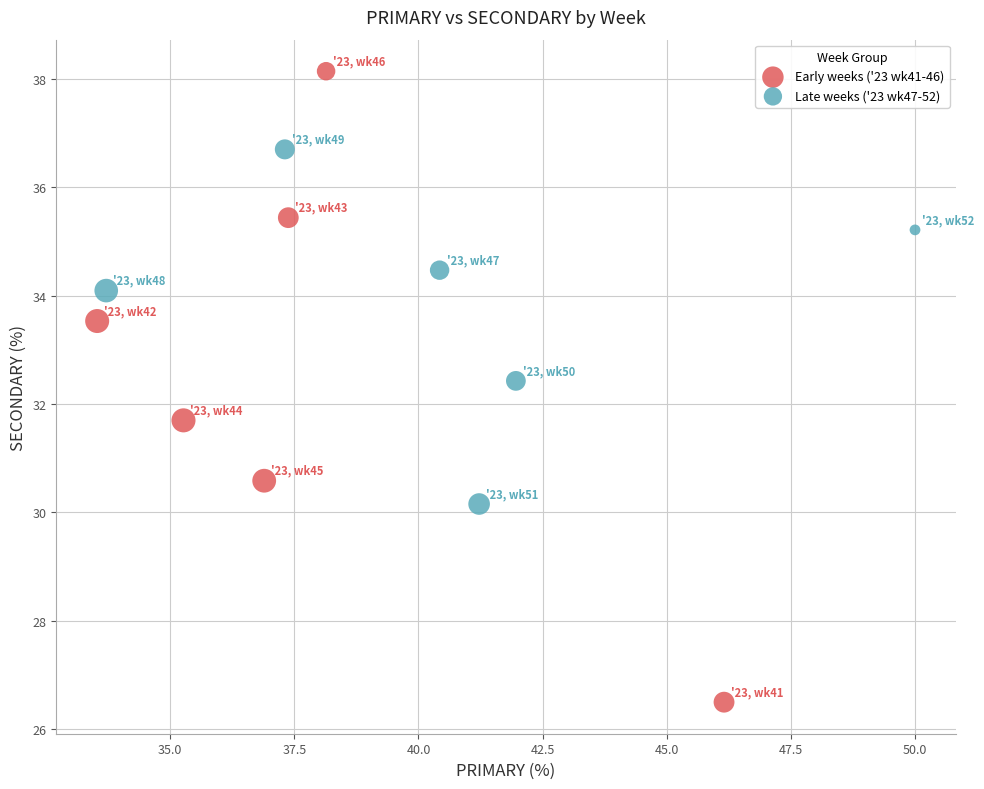

Which series contains the highest Y value?

Early weeks ('23 wk41-46)